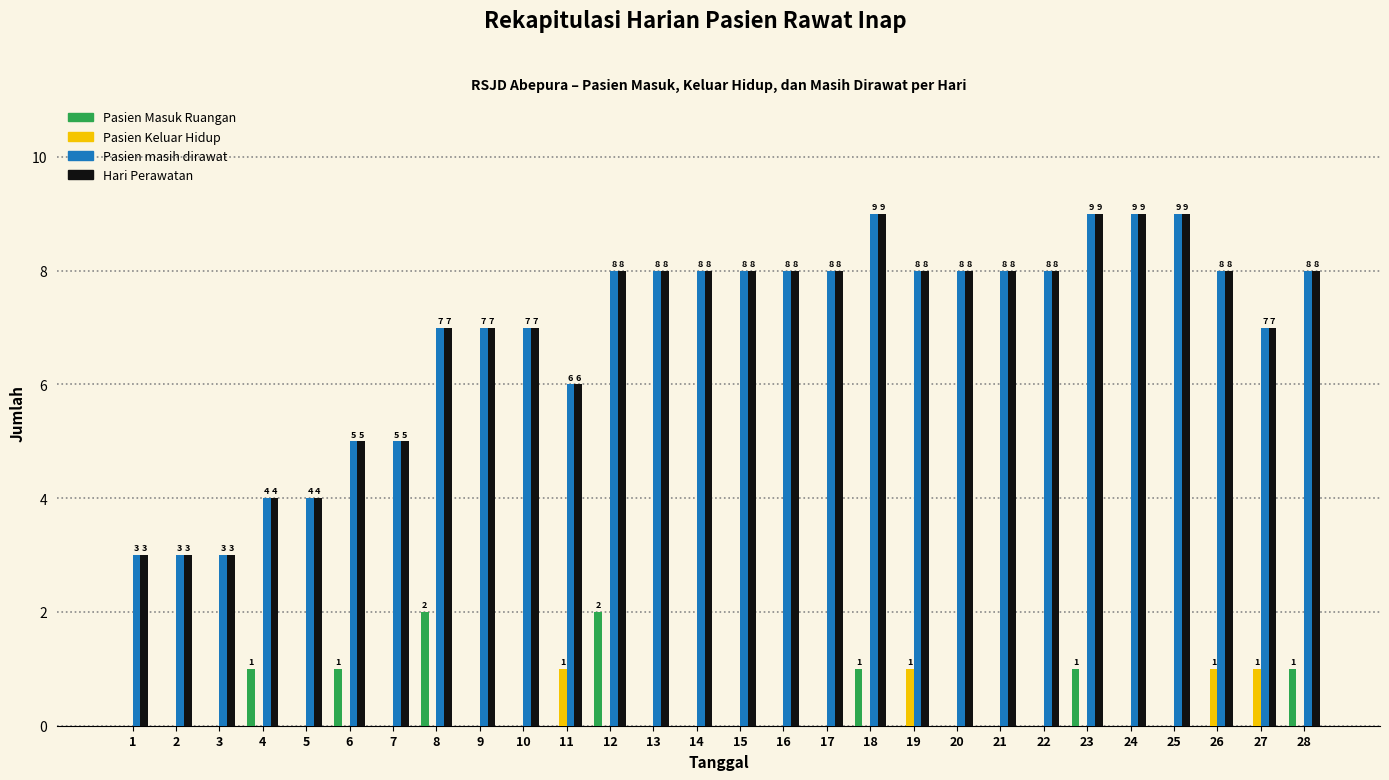

Reading left to right, list all the values displayed in this chart.

Pasien Masuk Ruangan: 1=0	2=0	3=0	4=1	5=0	6=1	7=0	8=2	9=0	10=0	11=0	12=2	13=0	14=0	15=0	16=0	17=0	18=1	19=0	20=0	21=0	22=0	23=1	24=0	25=0	26=0	27=0	28=1
Pasien Keluar Hidup: 1=0	2=0	3=0	4=0	5=0	6=0	7=0	8=0	9=0	10=0	11=1	12=0	13=0	14=0	15=0	16=0	17=0	18=0	19=1	20=0	21=0	22=0	23=0	24=0	25=0	26=1	27=1	28=0
Pasien masih dirawat: 1=3	2=3	3=3	4=4	5=4	6=5	7=5	8=7	9=7	10=7	11=6	12=8	13=8	14=8	15=8	16=8	17=8	18=9	19=8	20=8	21=8	22=8	23=9	24=9	25=9	26=8	27=7	28=8
Hari Perawatan: 1=3	2=3	3=3	4=4	5=4	6=5	7=5	8=7	9=7	10=7	11=6	12=8	13=8	14=8	15=8	16=8	17=8	18=9	19=8	20=8	21=8	22=8	23=9	24=9	25=9	26=8	27=7	28=8